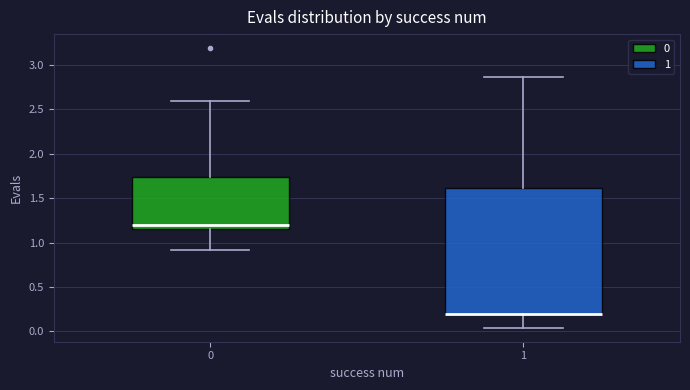

Where does the upper whisker of the box at x = 1 end on the y-axis? The values are not printed on the chart, so give them approximately, as read against the axis.

2.85